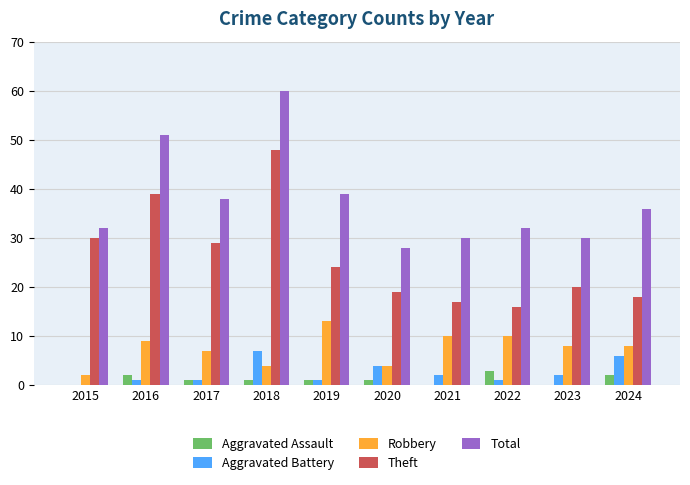

At which label does Robbery first exceed 8?

2016